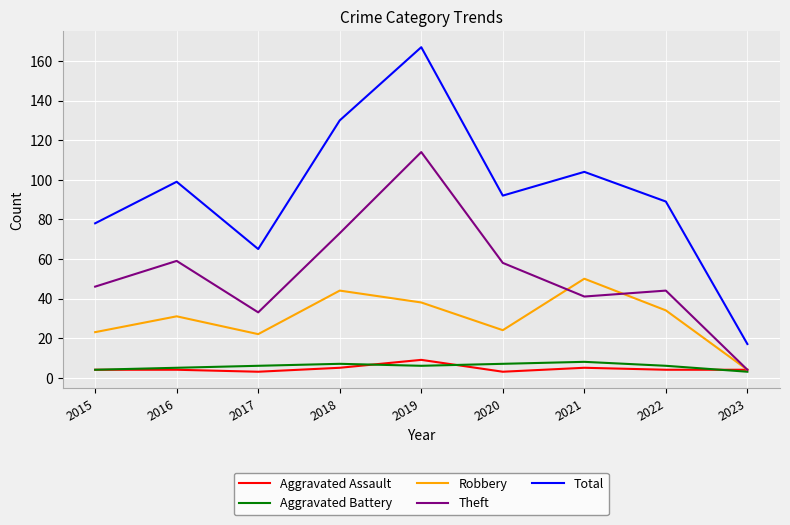

Reading right to left, transcribe all the data shown in this chart.

Aggravated Assault: 4	4	5	3	9	5	3	4	4
Aggravated Battery: 3	6	8	7	6	7	6	5	4
Robbery: 4	34	50	24	38	44	22	31	23
Theft: 4	44	41	58	114	73	33	59	46
Total: 17	89	104	92	167	130	65	99	78